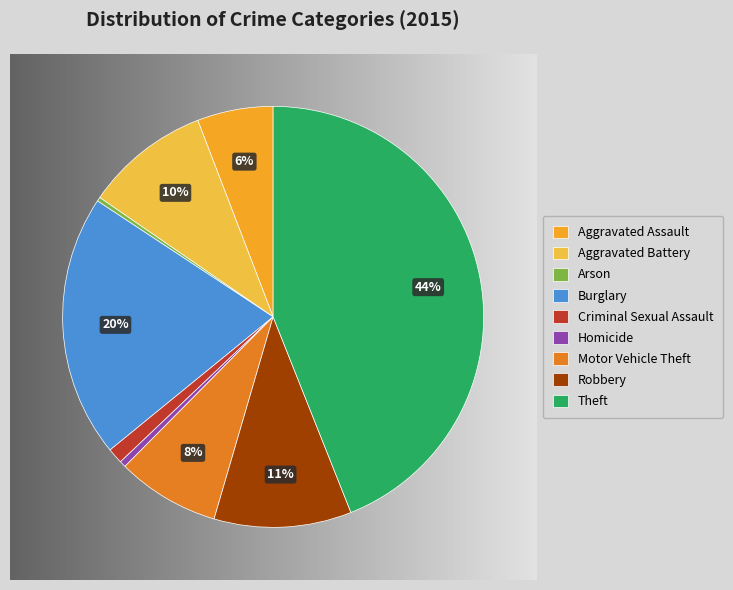

To the nearest percent, what is the combined percentage of Burglary and Motor Vehicle Theft?

28%